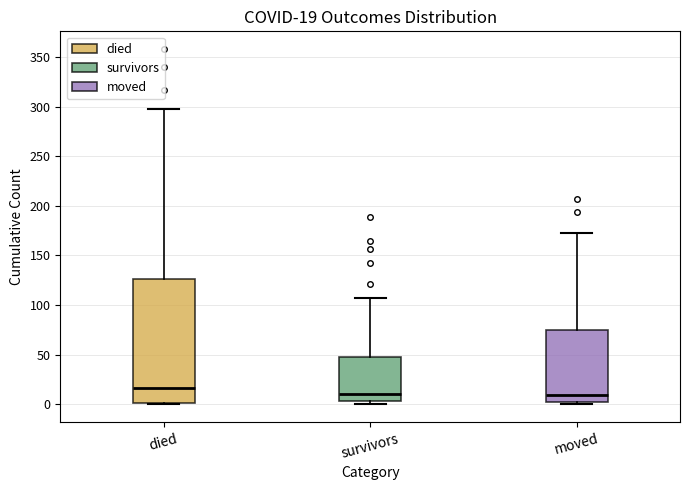

Which box is the tallest, from its lower edge to its upper edge?

died